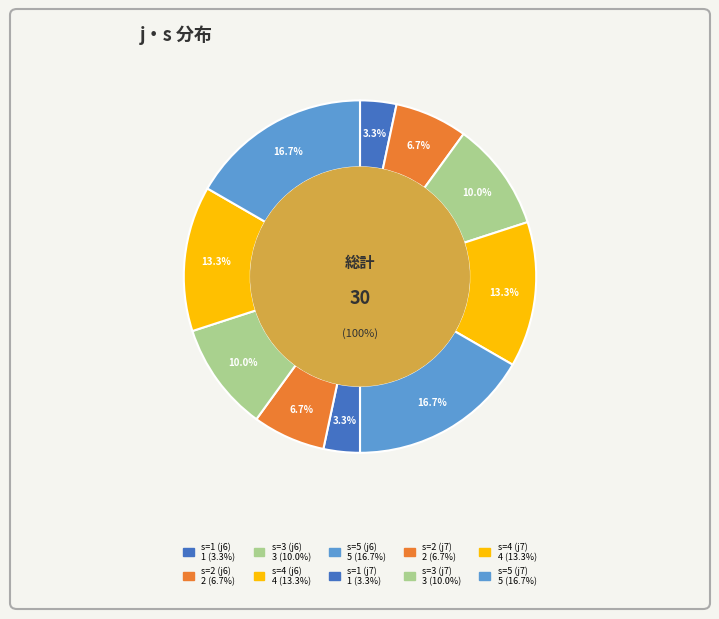

What is the total percentage of 6 and 6?

33.3%